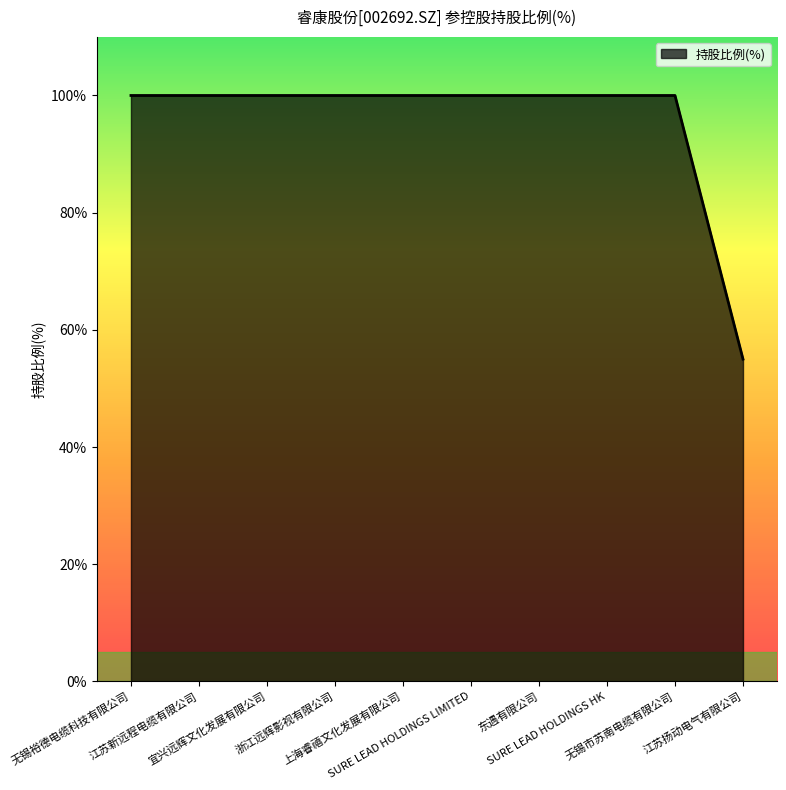

Reading left to right, list all the values displayed in this chart.

100	100	100	100	100	100	100	100	100	55